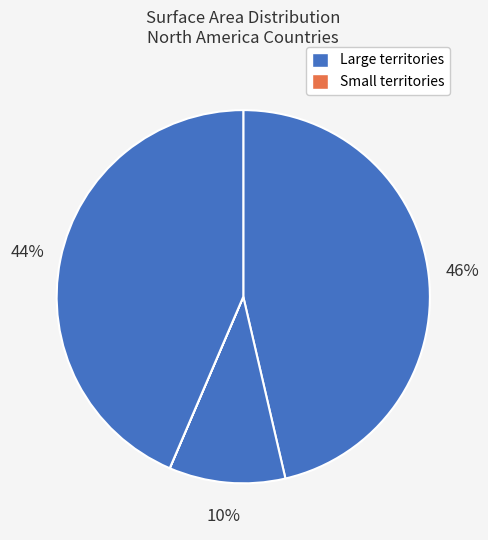

To the nearest percent, what is the average slice percentage?

20%